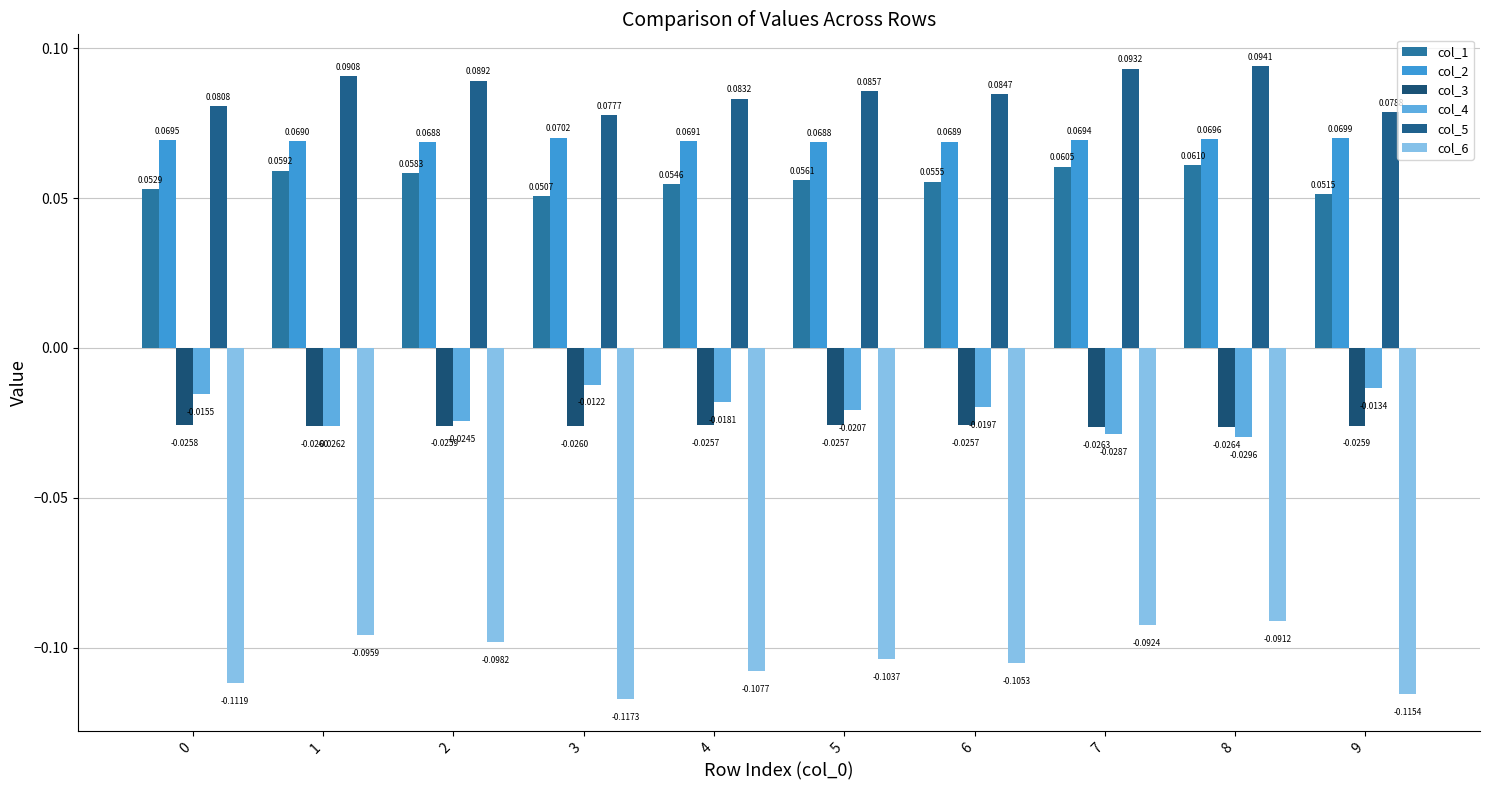

Which label corresponds to the smallest value in the chart?

3